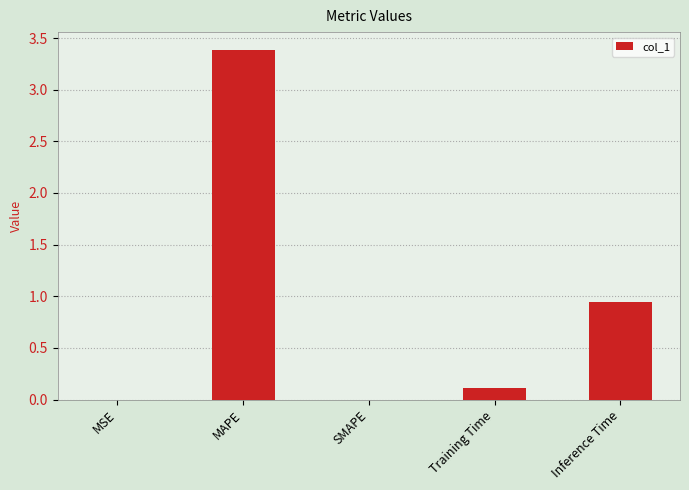

Between Training Time and MSE, which is larger?

Training Time